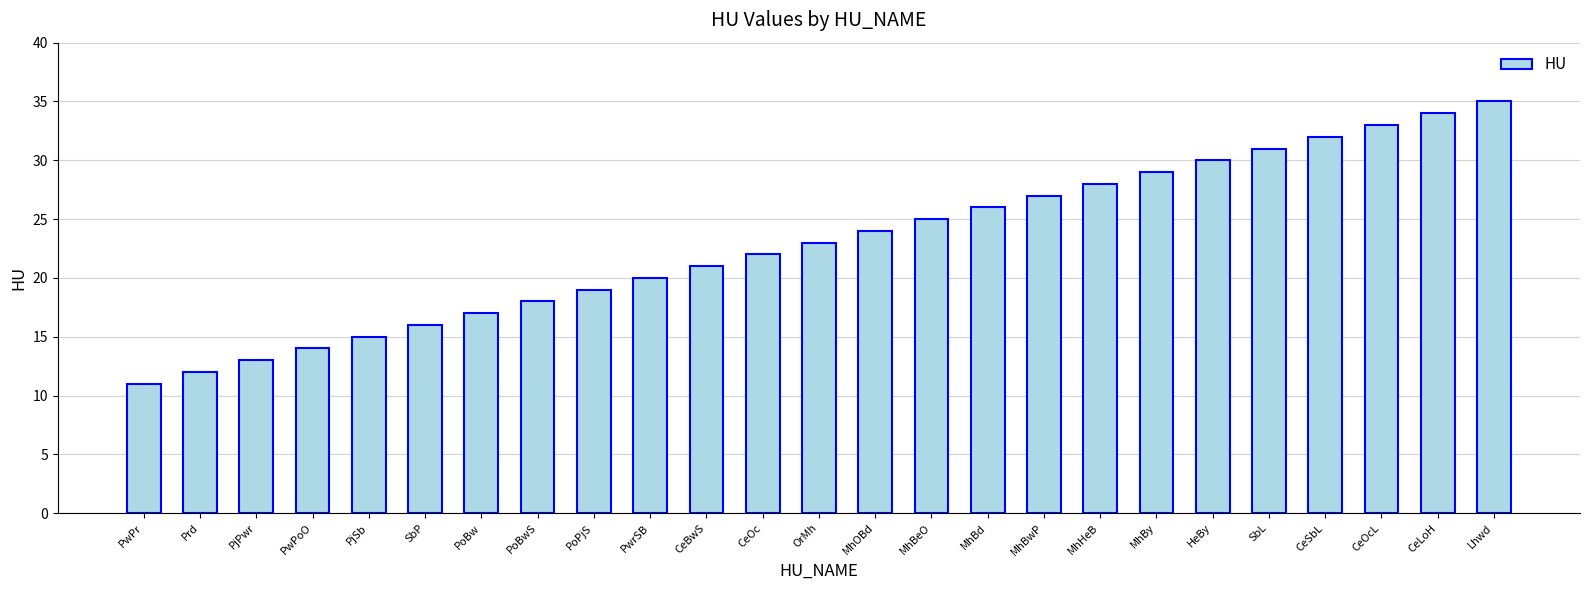

List the labels in order of value, largest first.

Lhwd, CeLoH, CeOcL, CeSbL, SbL, HeBy, MhBy, MhHeB, MhBwP, MhBd, MhBeO, MhOBd, OrMh, CeOc, CeBwS, PwrSB, PoPjS, PoBwS, PoBw, SbP, PjSb, PwPoO, PjPwr, Prd, PwPr